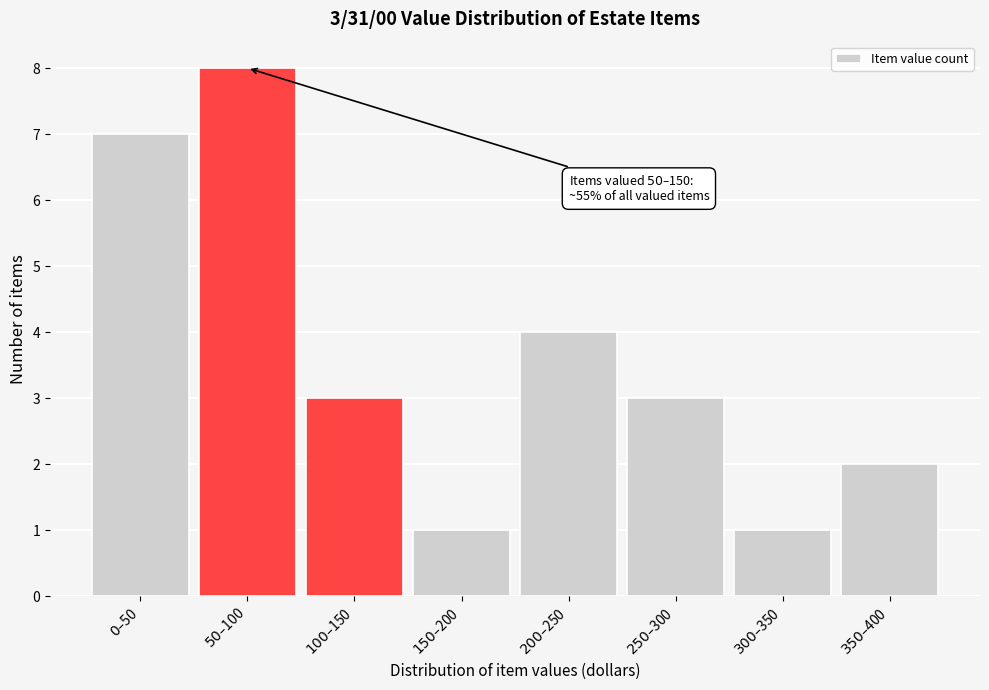

Reading left to right, transcribe all the data shown in this chart.

7	8	3	1	4	3	1	2